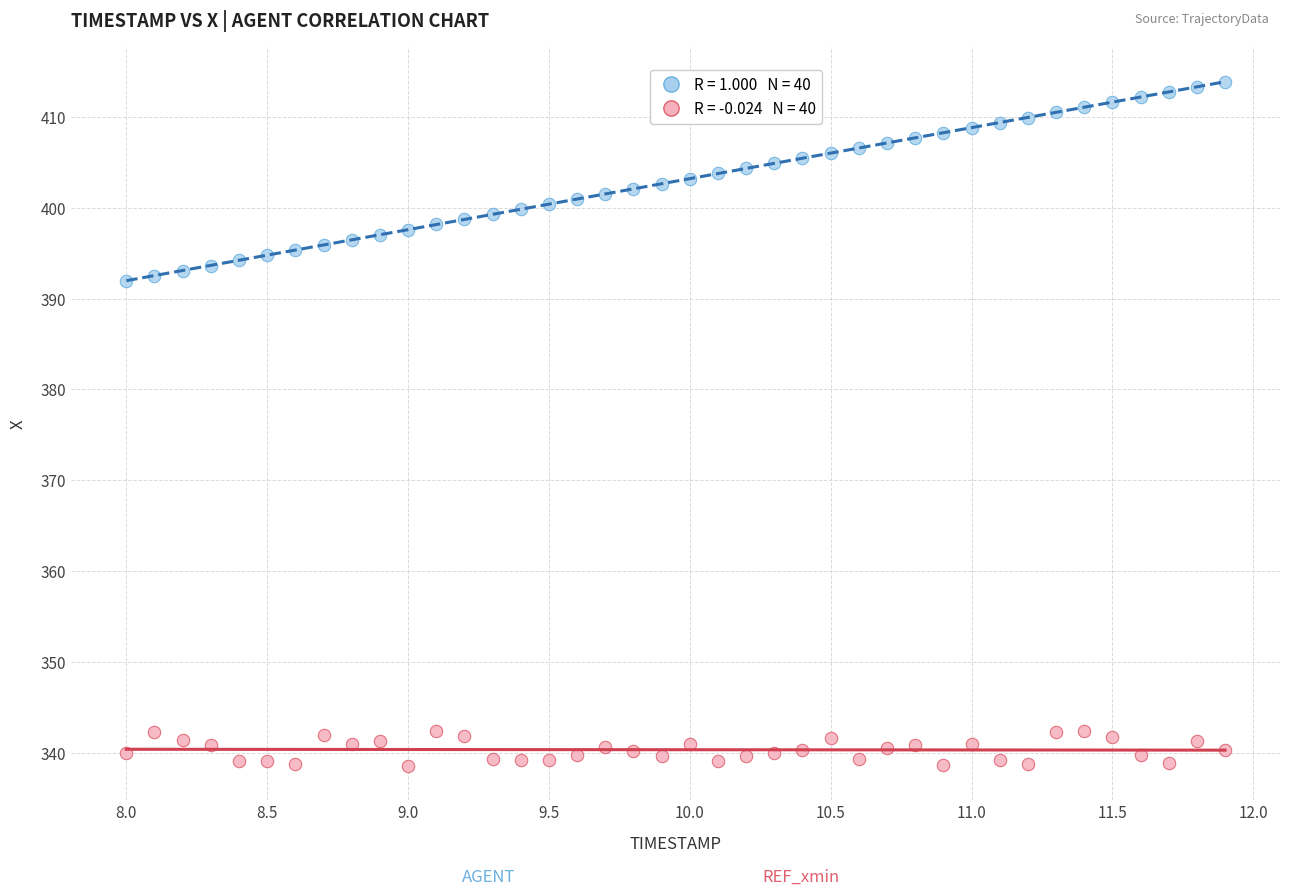

Across all data points, what is the range of Y values (max minus min)?

75.3